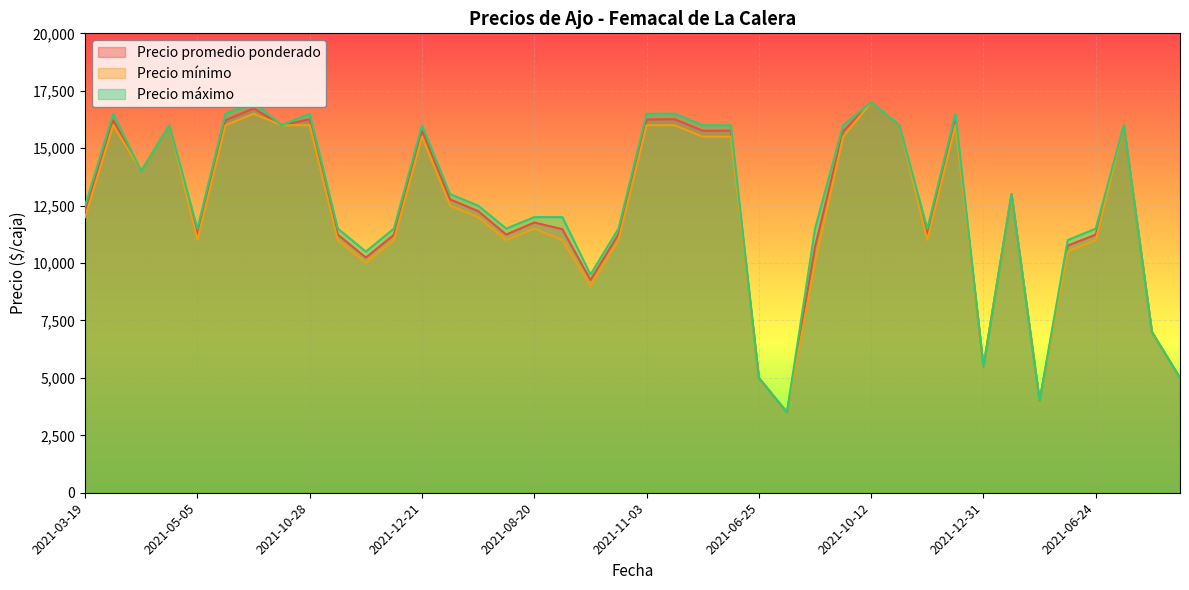

The Precio promedio ponderado series shows 10240 at 2021-01-19. True or false?

True